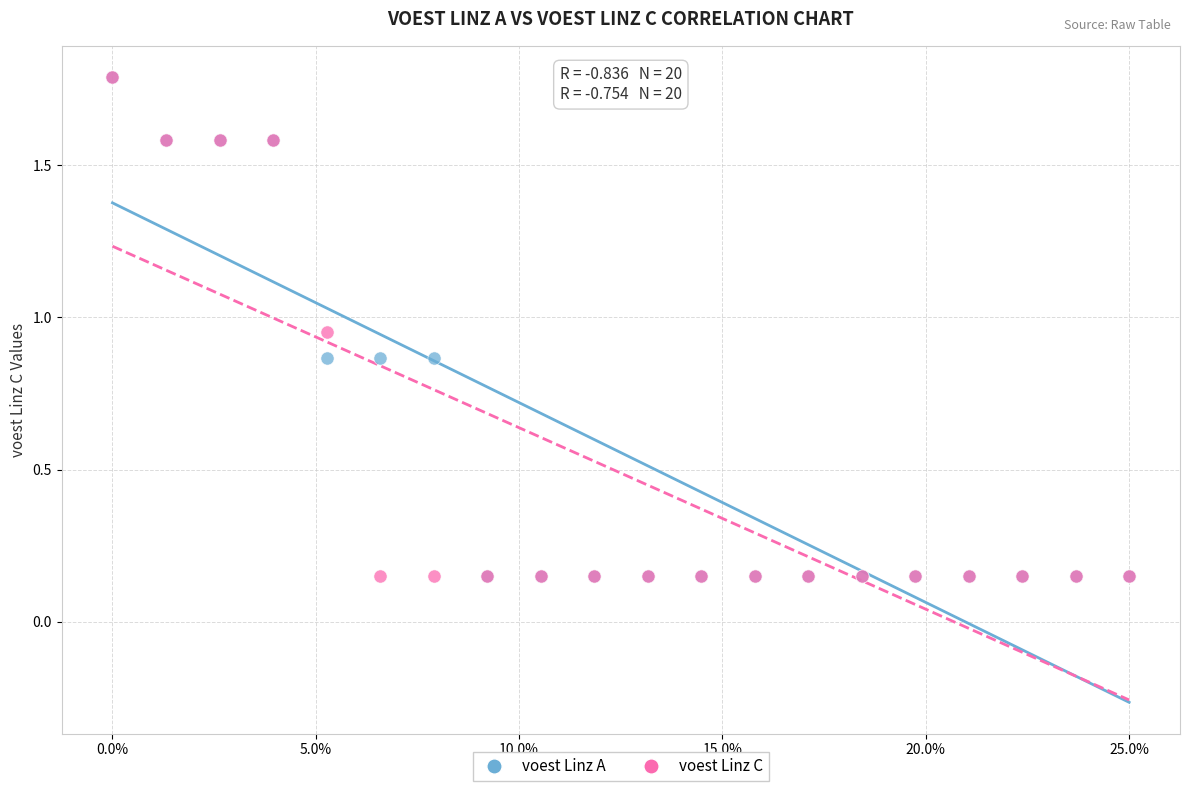

What are all the series names shown in the legend?

voest Linz A, voest Linz C